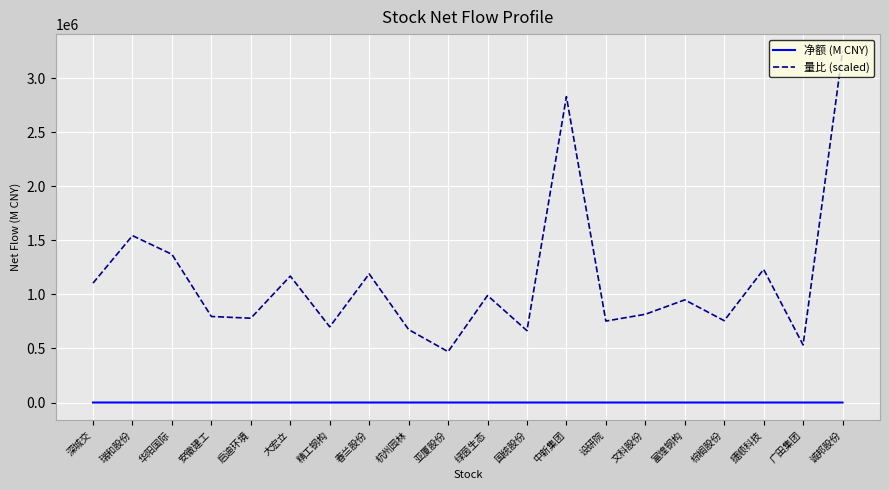

List the series in order of their peak value, lowest first.

净额 (M CNY), 量比 (scaled)